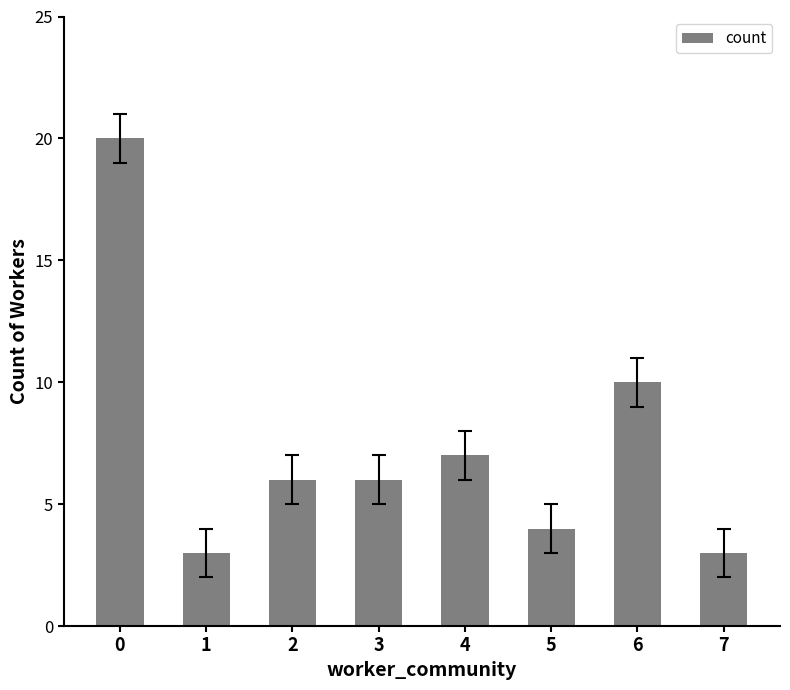

The value at 5 is 4. True or false?

True